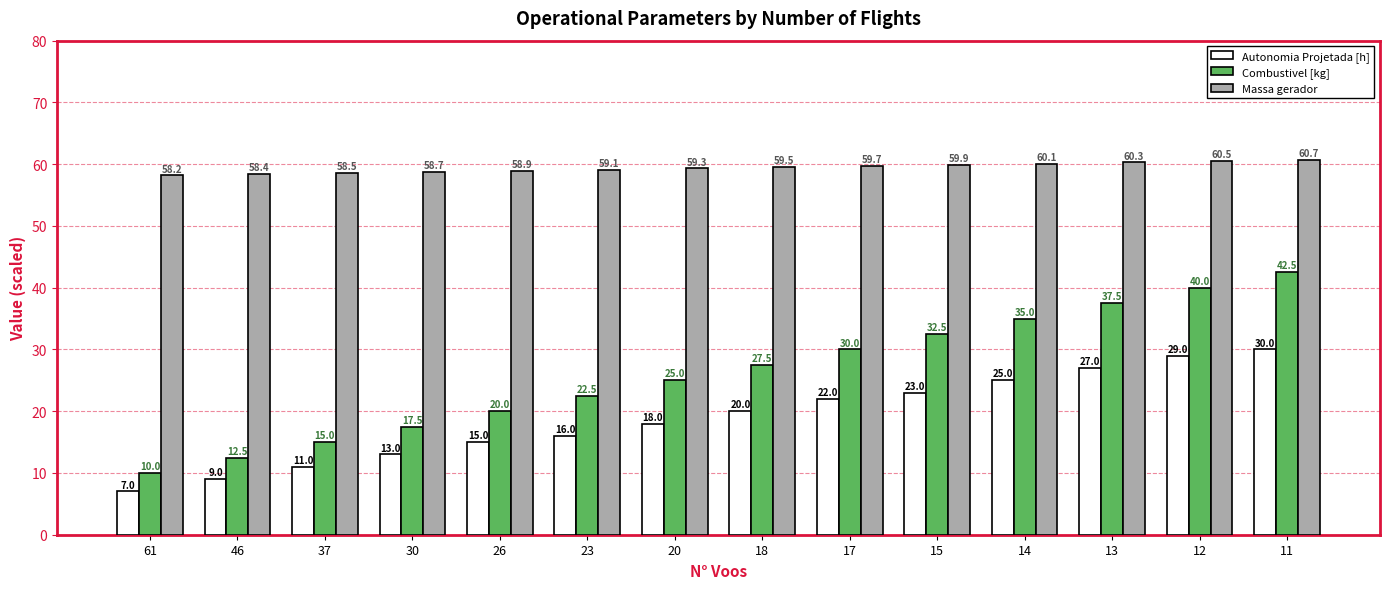

What is the value of the Combustivel [kg] bar at the 1st from the left?

10.0